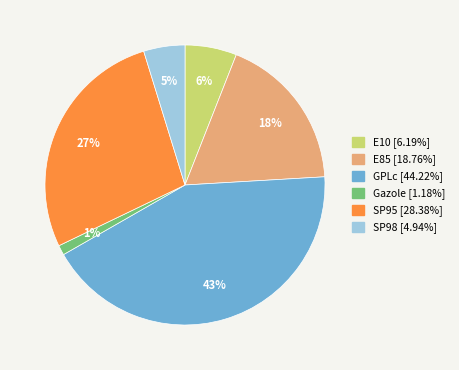

Is there any slice that represents more than half of the pie?

No